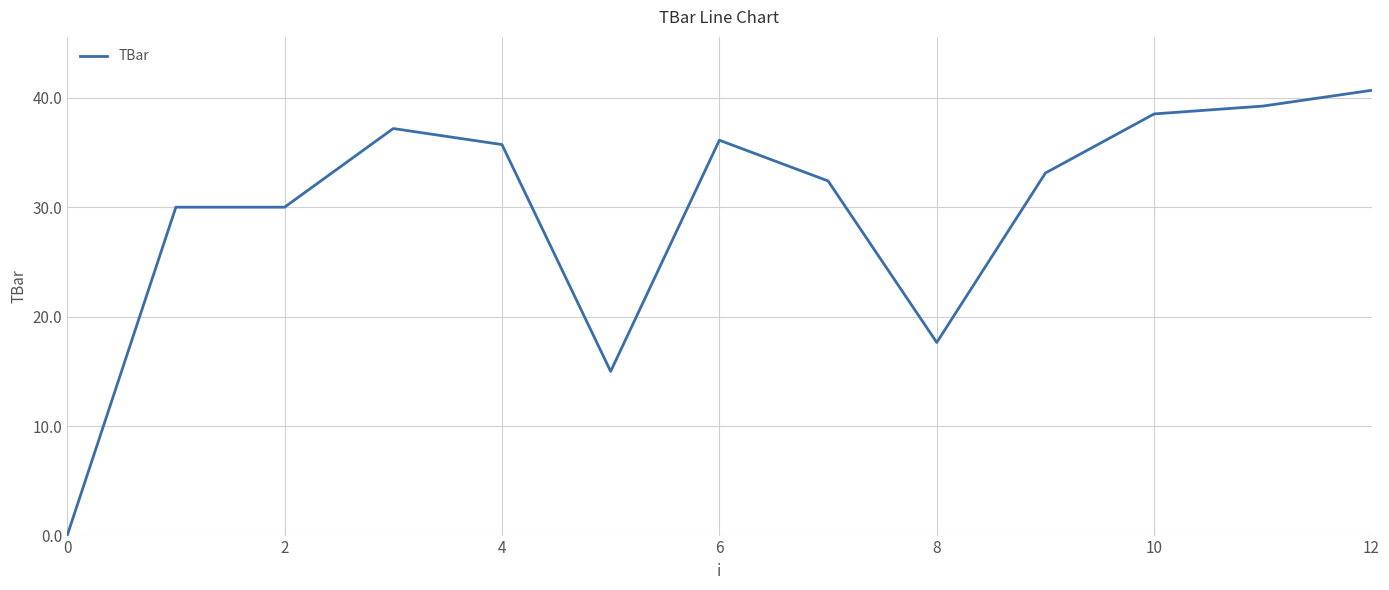

What is the maximum value shown in the chart?

40.7